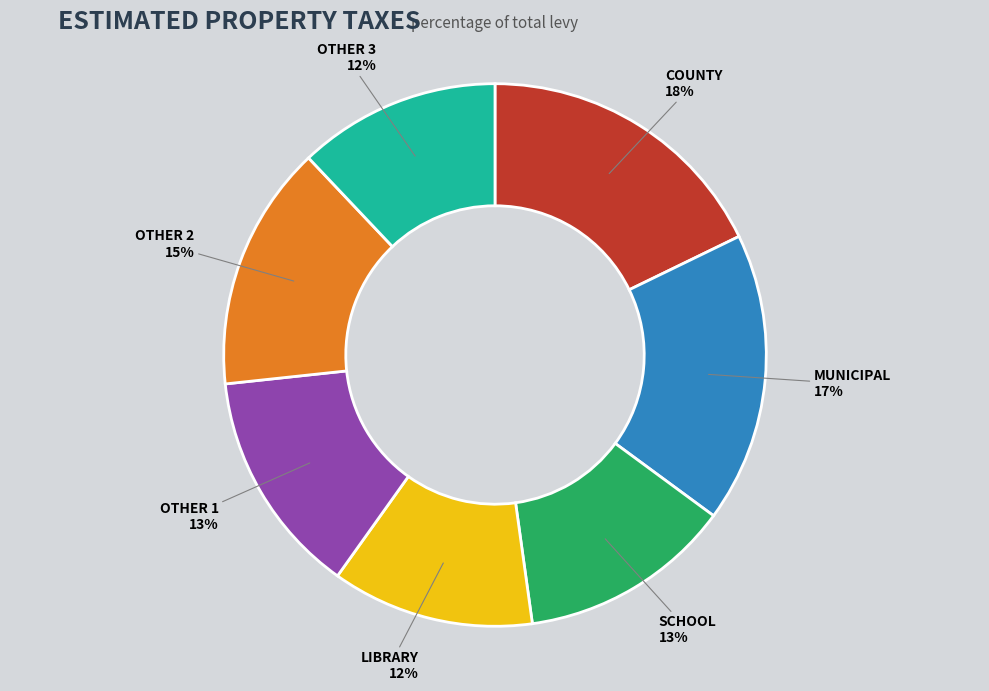

Do LIBRARY and OTHER 2 together represent more than half of the pie?

No